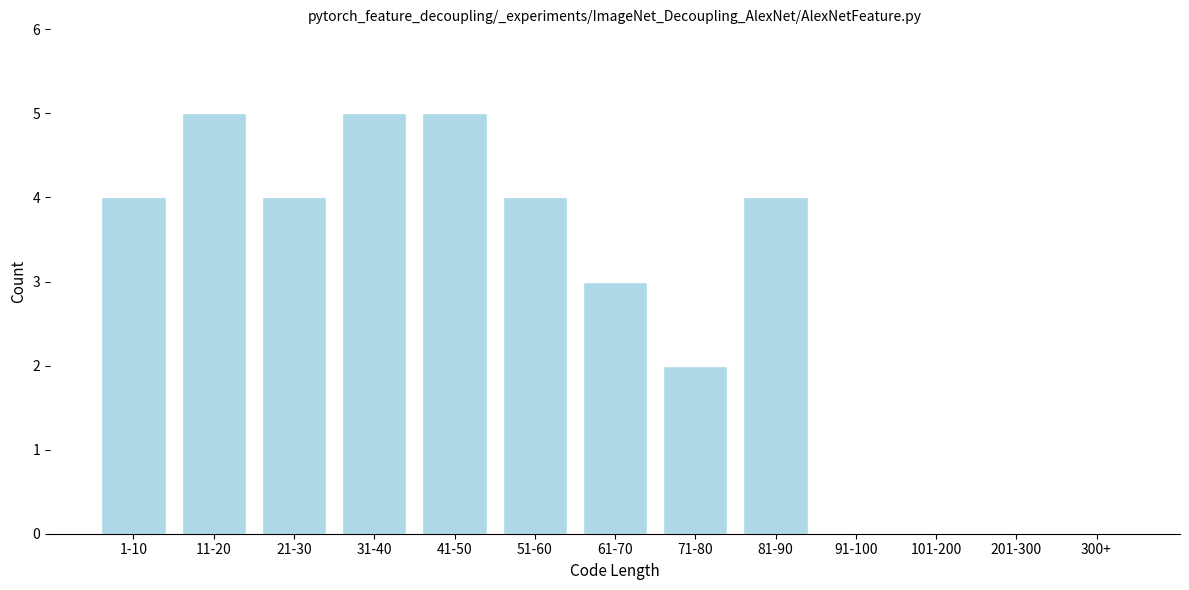

Reading right to left, what are all the values shown in this chart?

300+=0	201-300=0	101-200=0	91-100=0	81-90=4	71-80=2	61-70=3	51-60=4	41-50=5	31-40=5	21-30=4	11-20=5	1-10=4